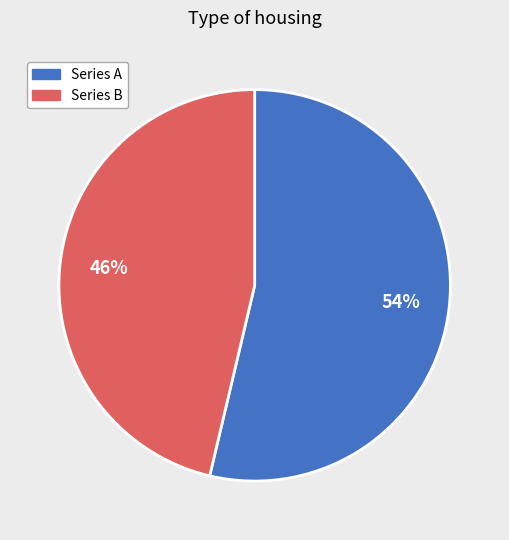

Rank the categories by value from highest to lowest.

Series A, Series B